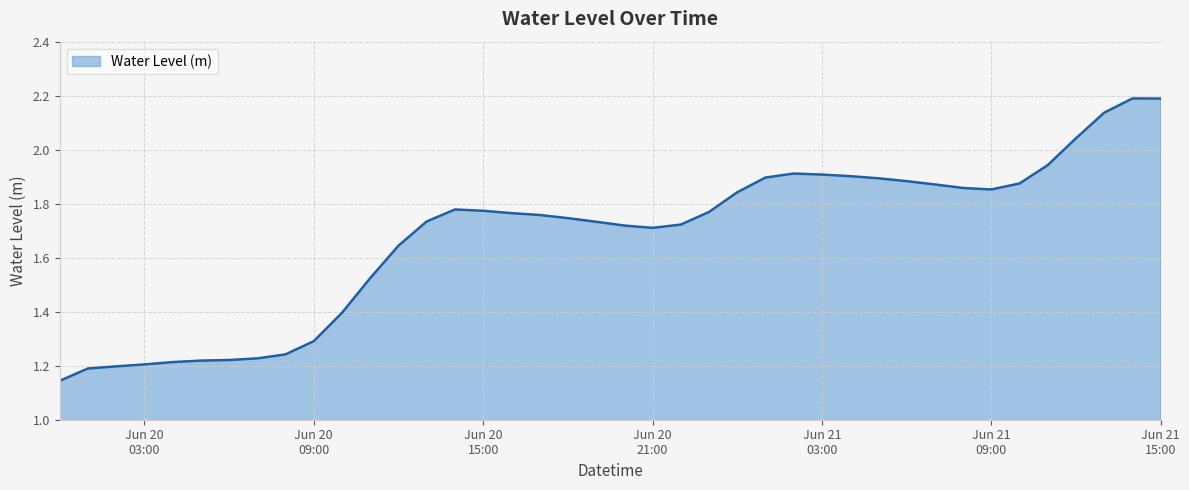

What is the greatest value displayed?

2.2